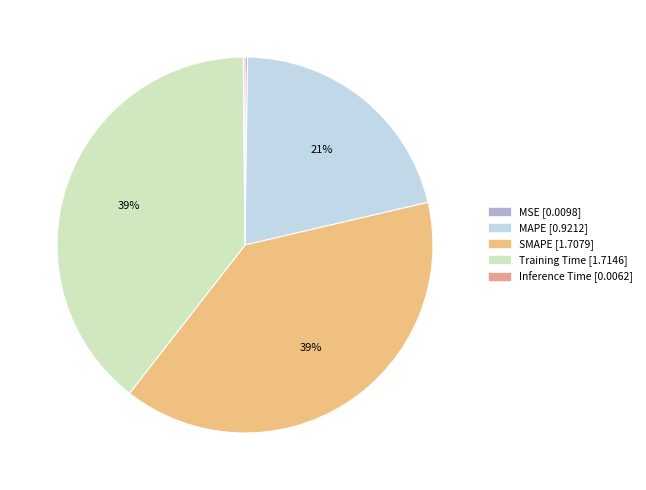

Between Inference Time and MSE, which is larger?

MSE